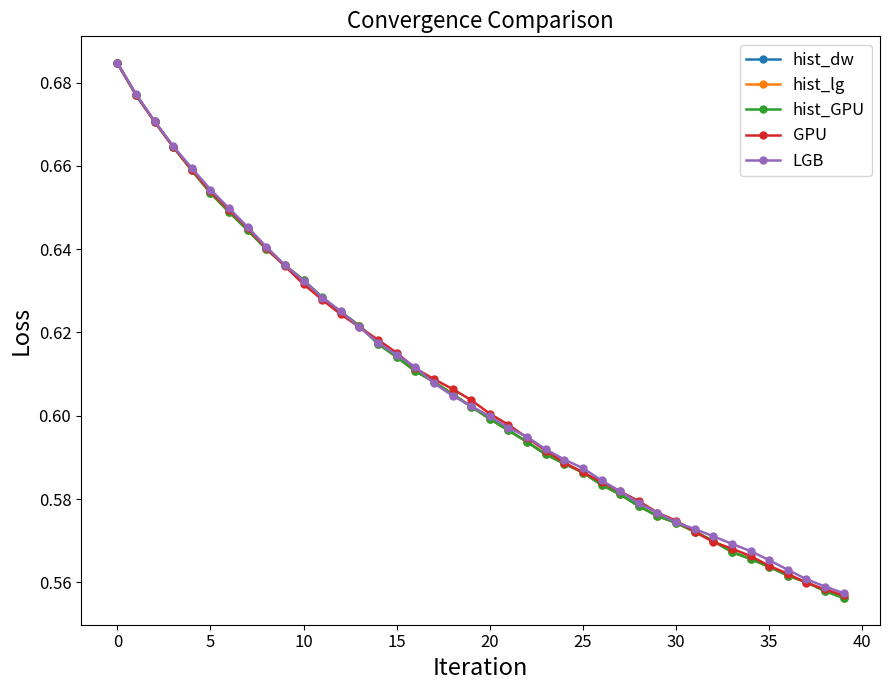

Does the chart have visible grid lines?

No